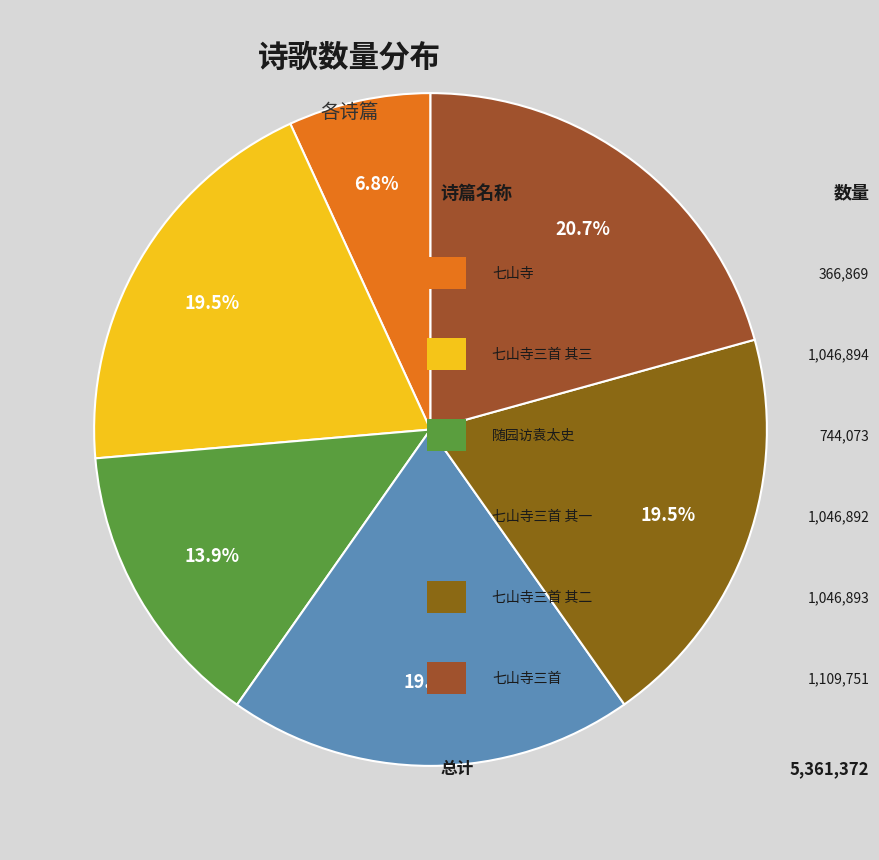

How many slices are in this pie chart?

6